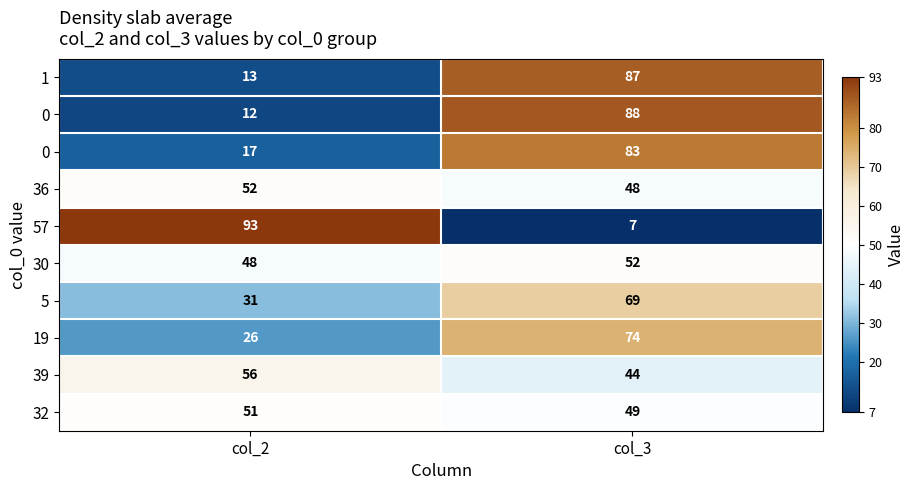

Which category has the highest value across all series?

col_2